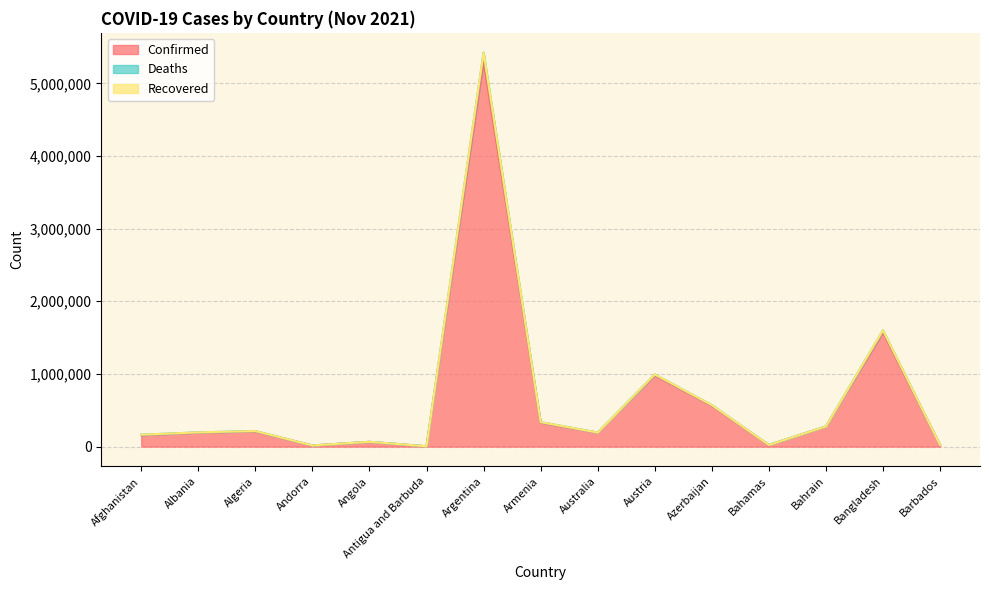

The Confirmed series shows 2662694 at Bangladesh. True or false?

False